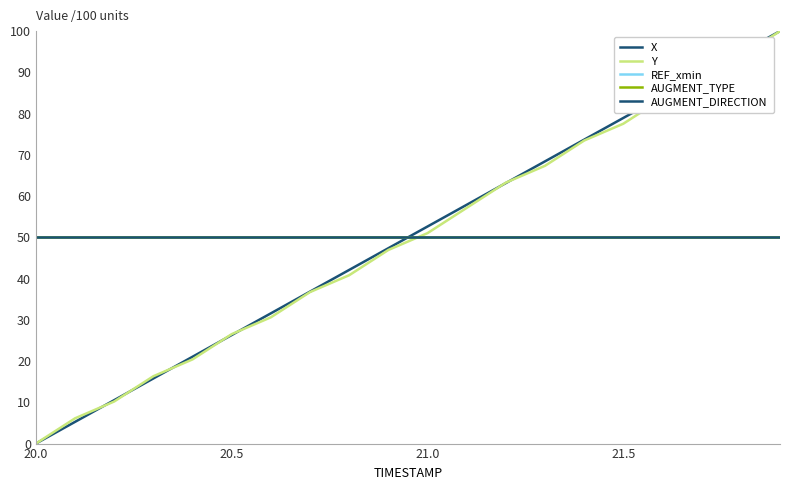

Is this an area chart (filled region under the line)?

No